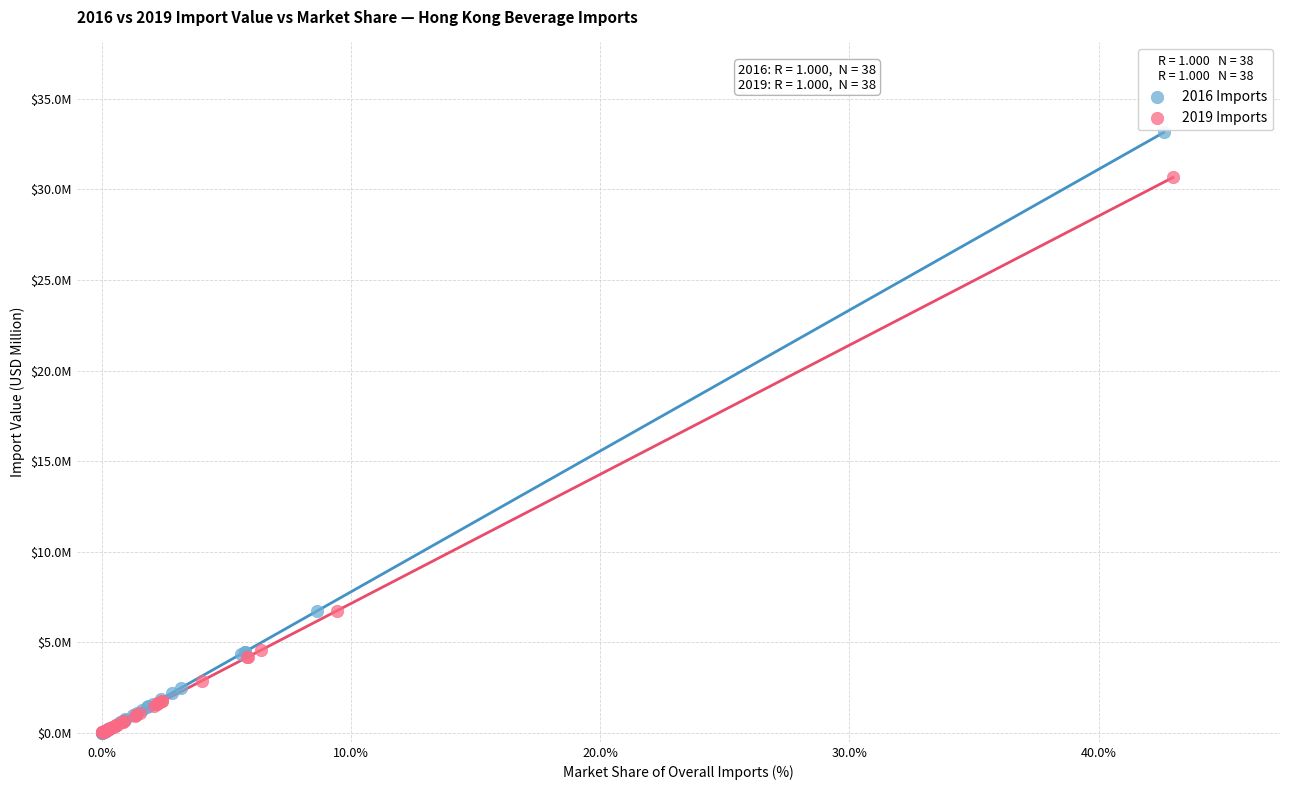

Which series reaches the maximum Y coordinate?

2016 Imports